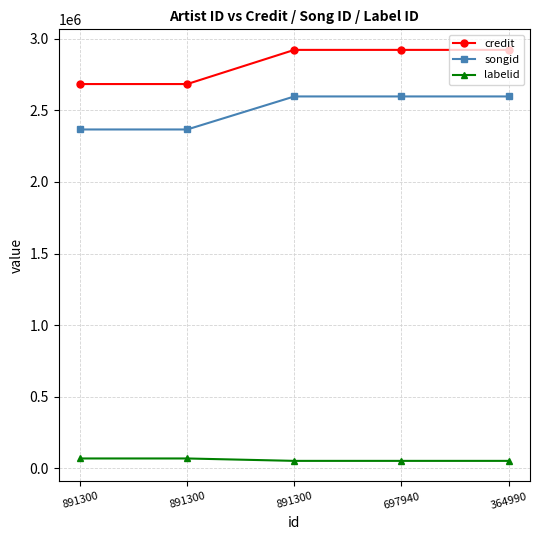

True or false: credit and labelid cross at least once.

False